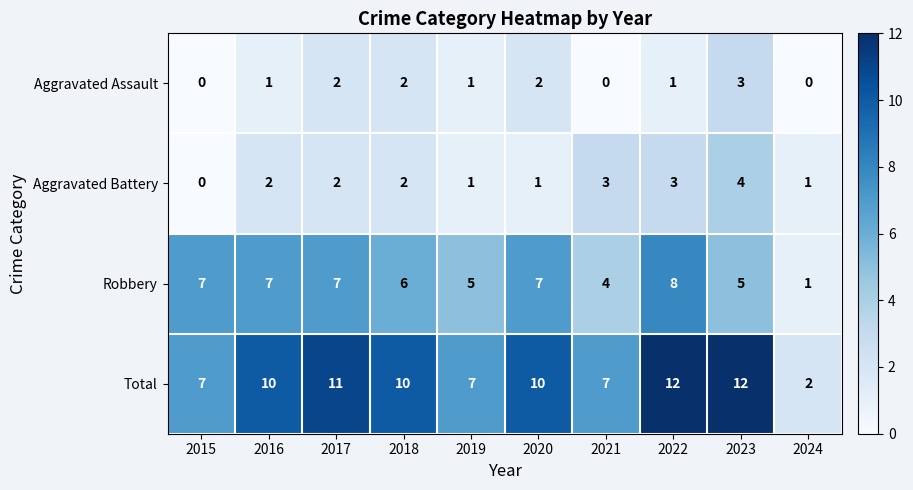

Which series has the largest range (max minus min)?

Total